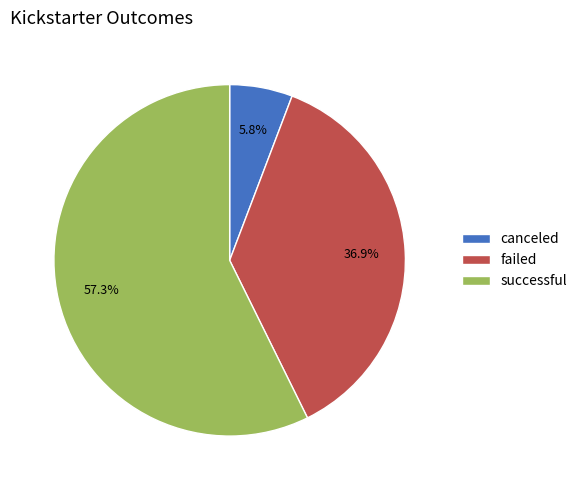

Between successful and failed, which is larger?

successful